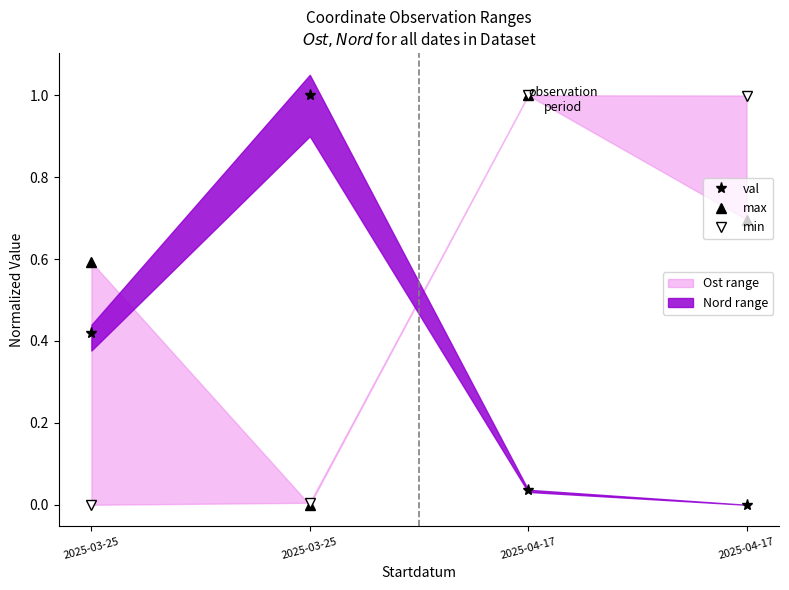

Which series ends up on top after the final intersection of min and max?

min